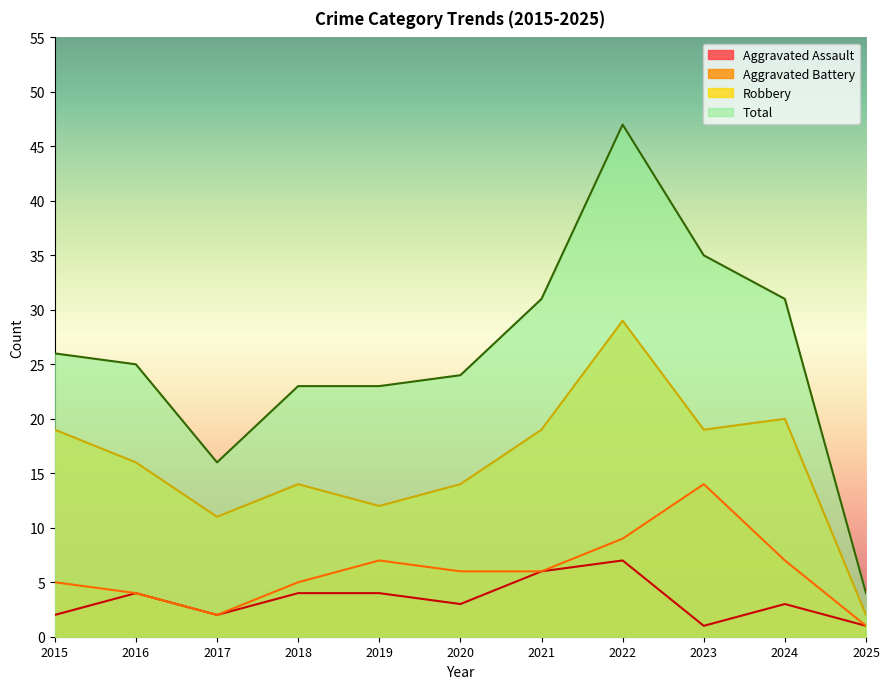

At which category is the sum across all series the highest?

2022